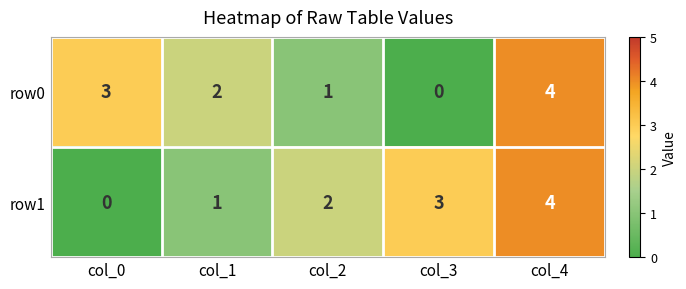

How many data points in row0 are less than 2?

2